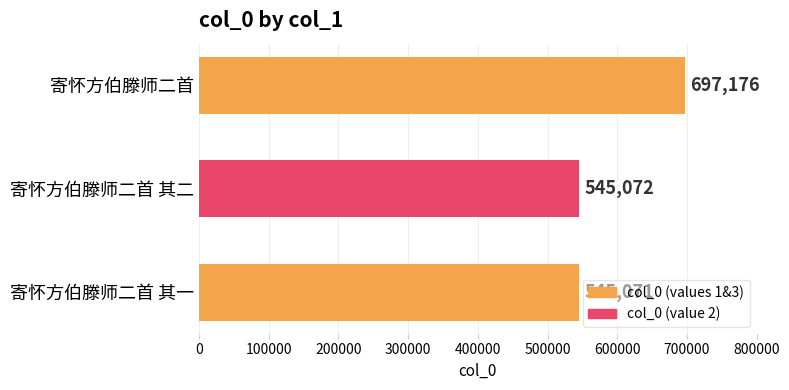

Which has a higher value, 寄怀方伯滕师二首 其二 or 寄怀方伯滕师二首?

寄怀方伯滕师二首